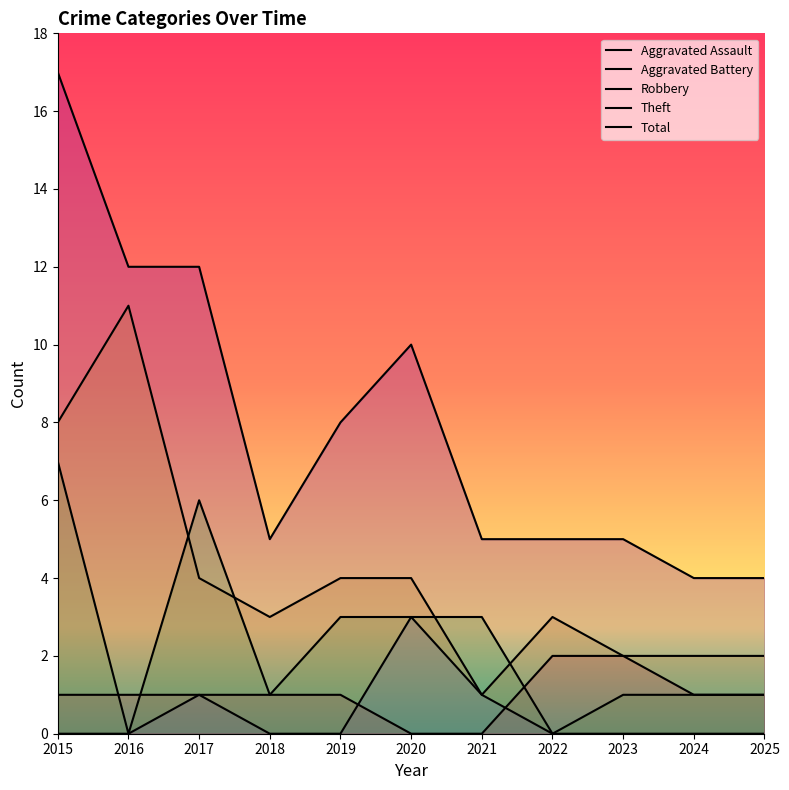

Between 2021 and 2023, which series saw the biggest shift?

Aggravated Battery